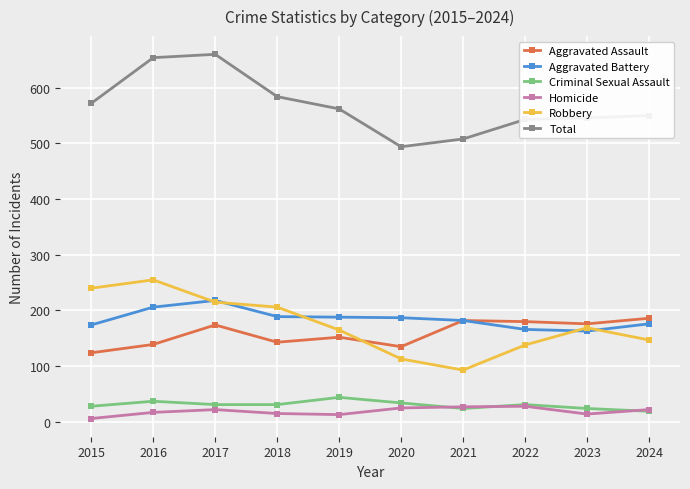

Between 2016 and 2020, which series saw the biggest shift?

Total